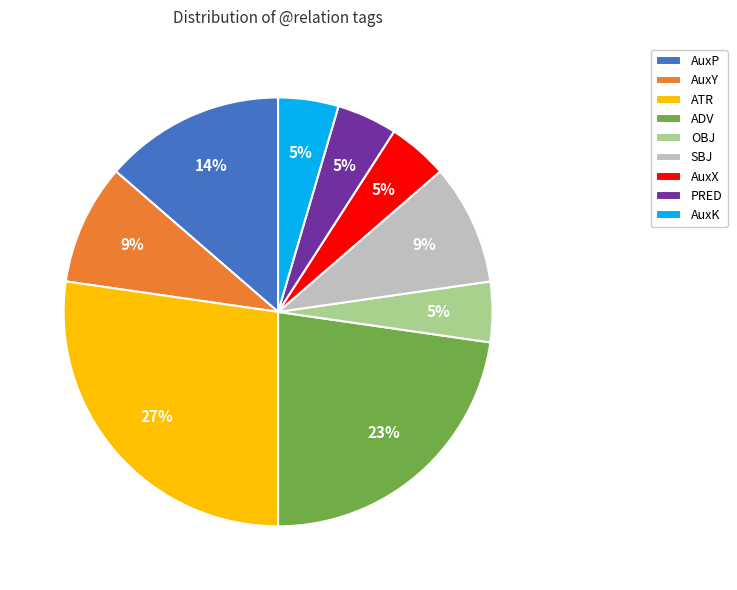

To the nearest percent, what is the difference between the AuxK and AuxP slice percentages?

9%